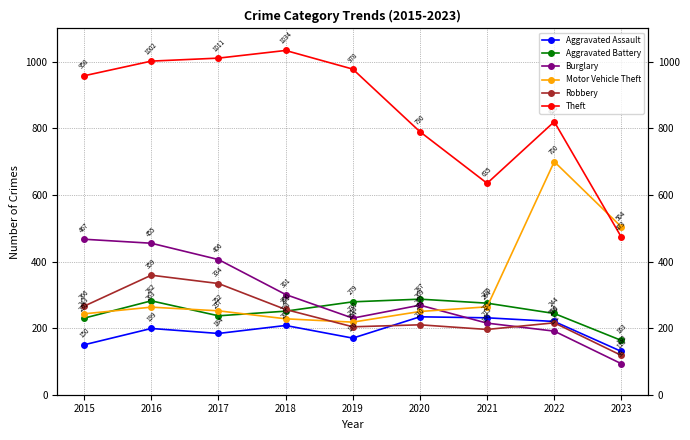

At which label does Theft first exceed 958?

2016